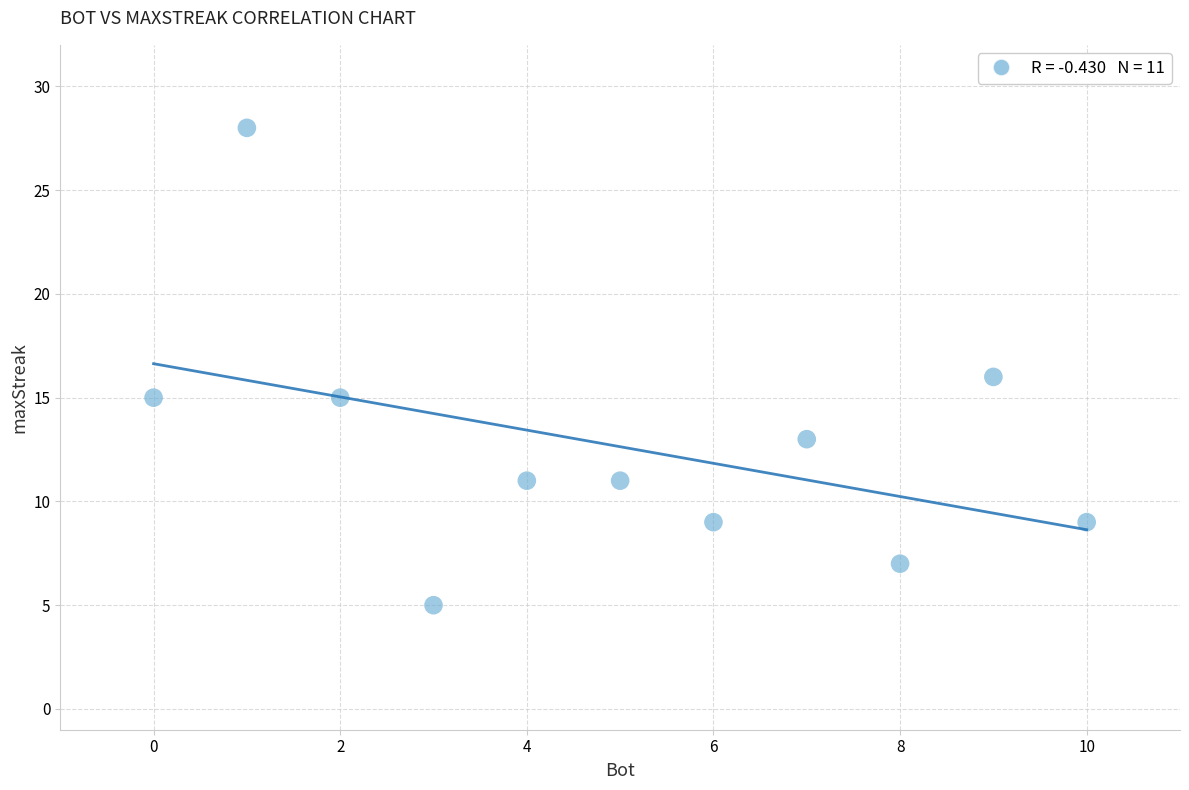

What is the average X value?

5